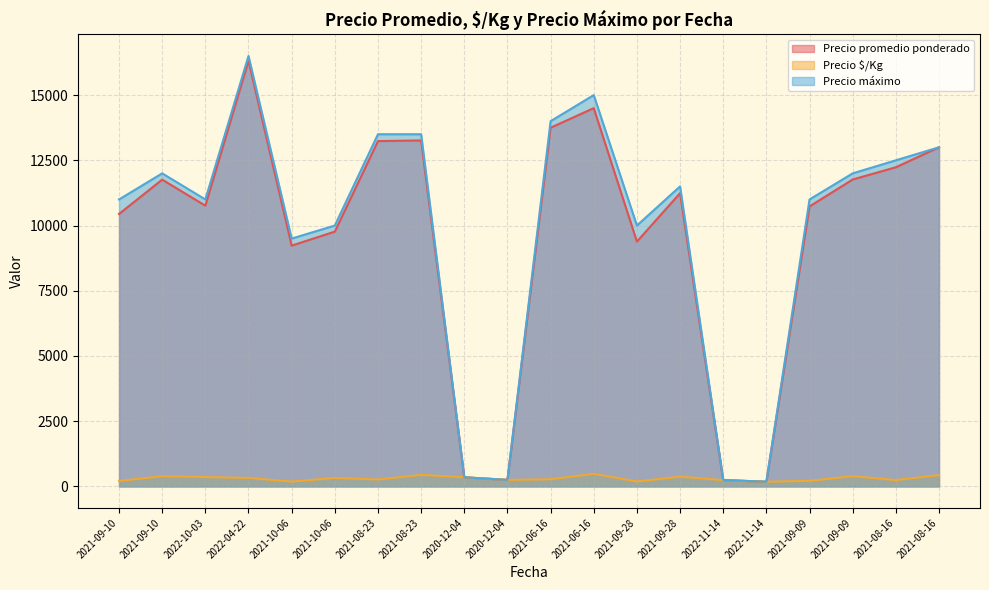

The value of Precio máximo at 2021-09-10 is 3114. True or false?

False